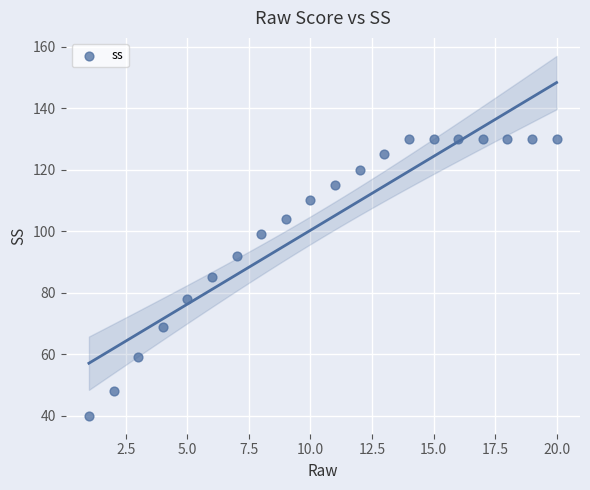

What is the range of Y values (max minus min)?

90